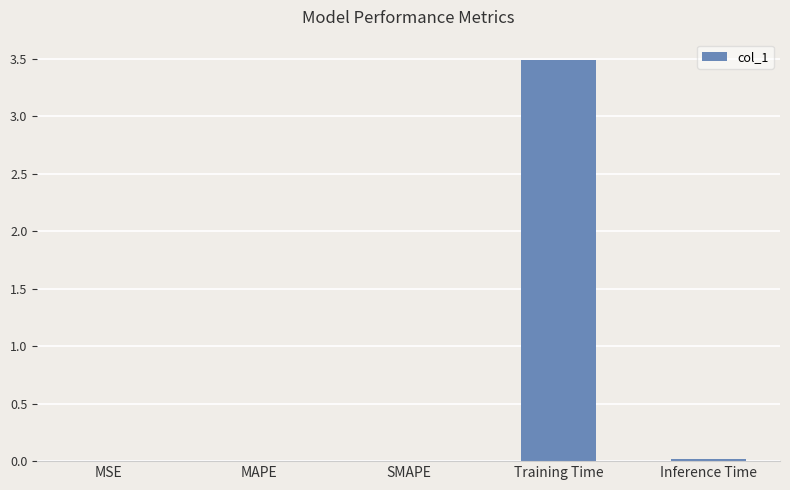

How many series are shown in this chart?

1